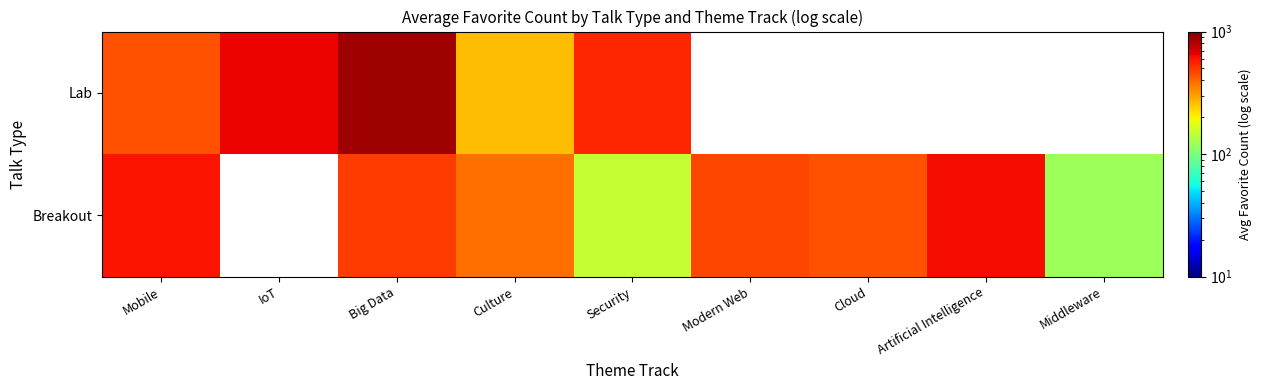

At which category does the chart reach its minimum across all series?

Middleware